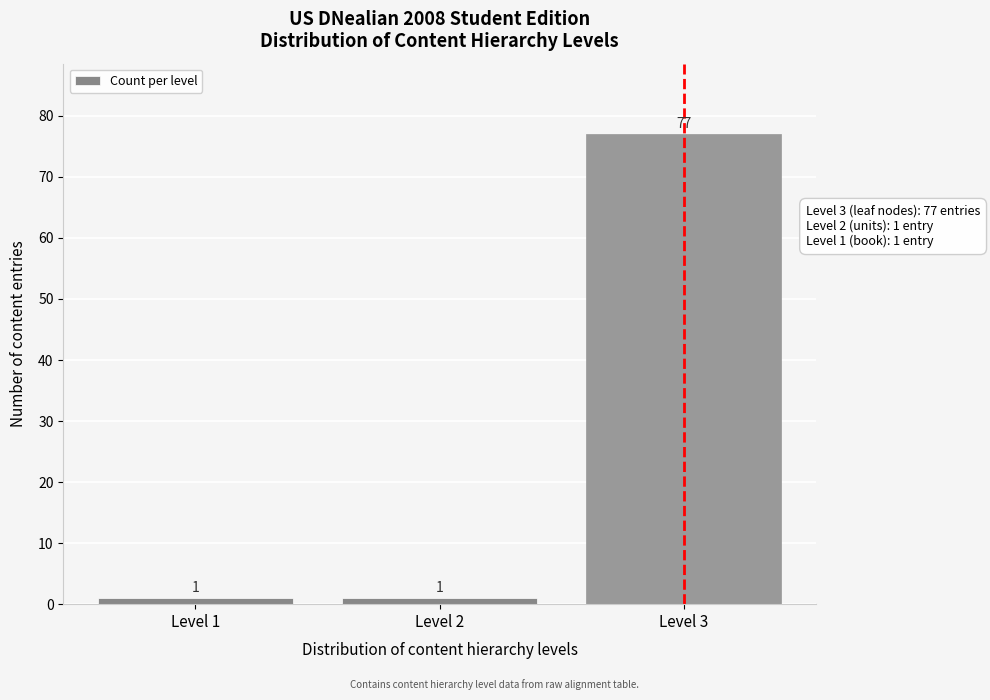

Reading right to left, what are all the values shown in this chart?

77	1	1